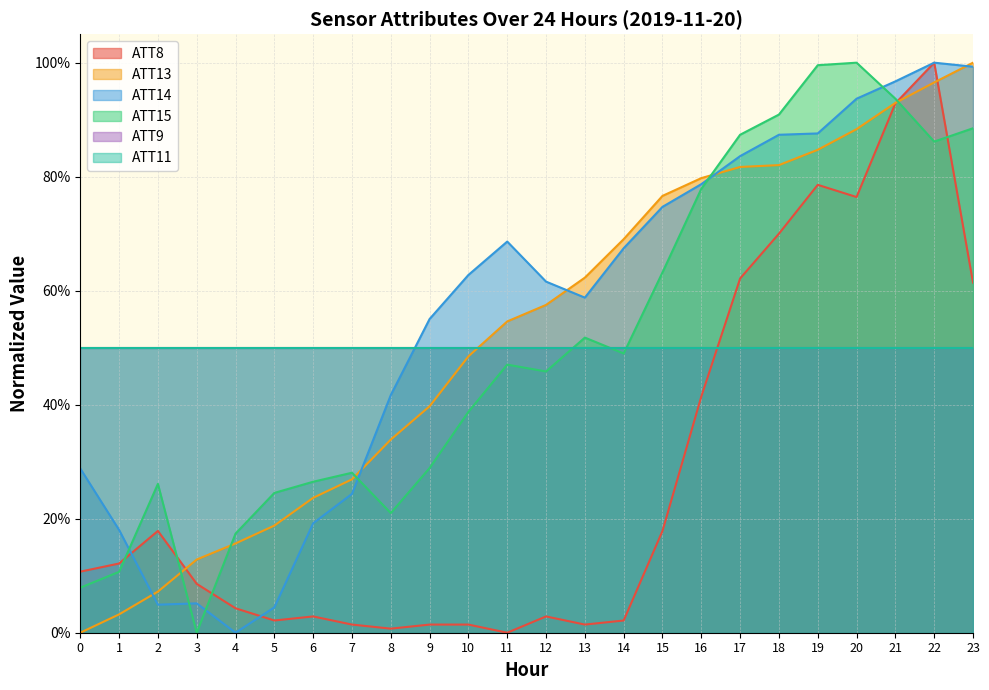

The ATT15 series shows 1.4 at 21. True or false?

False